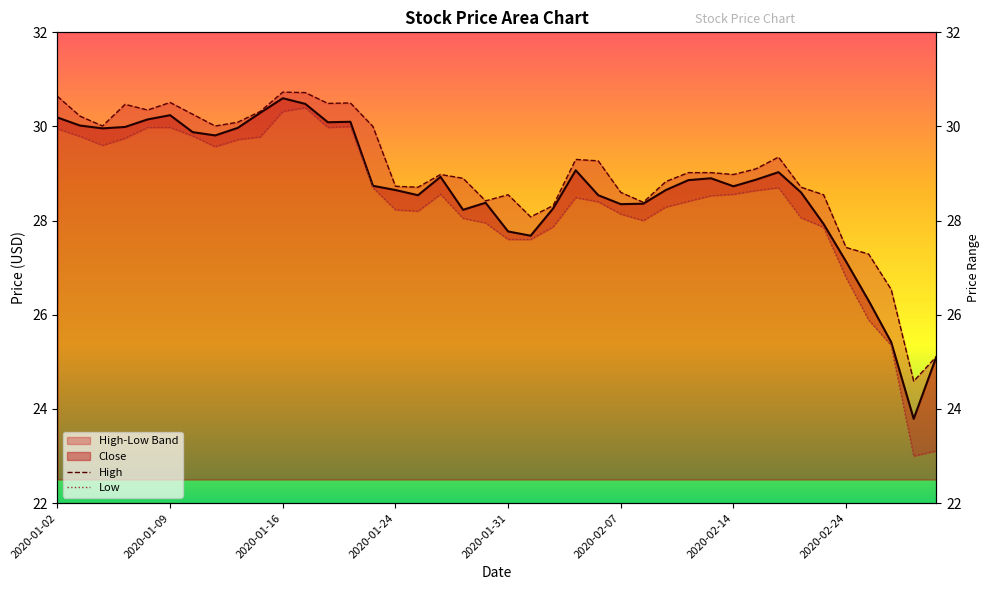

How many data points does each series have?

40